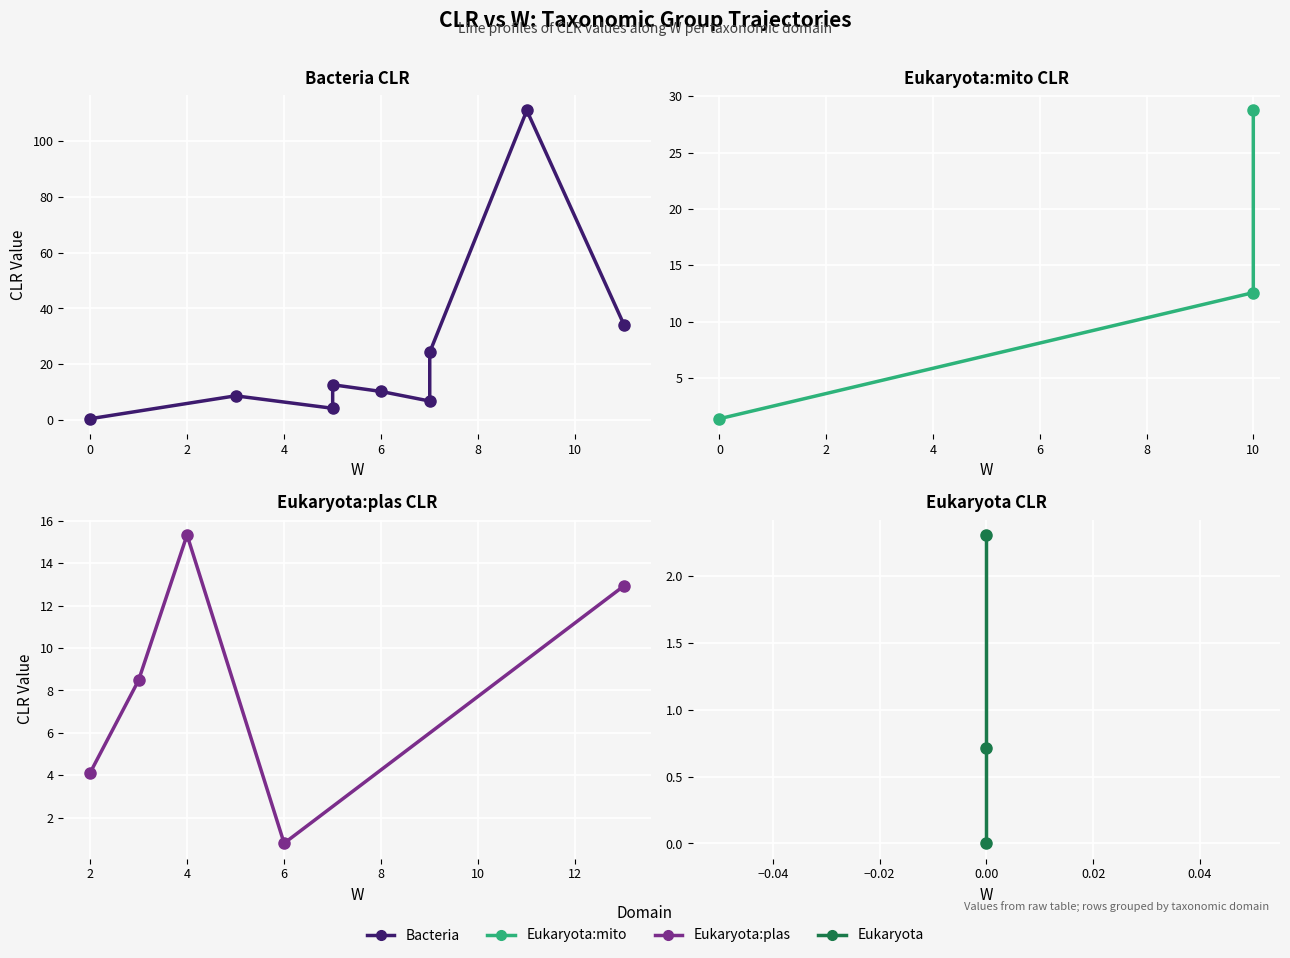

What is the greatest value displayed?

111.1